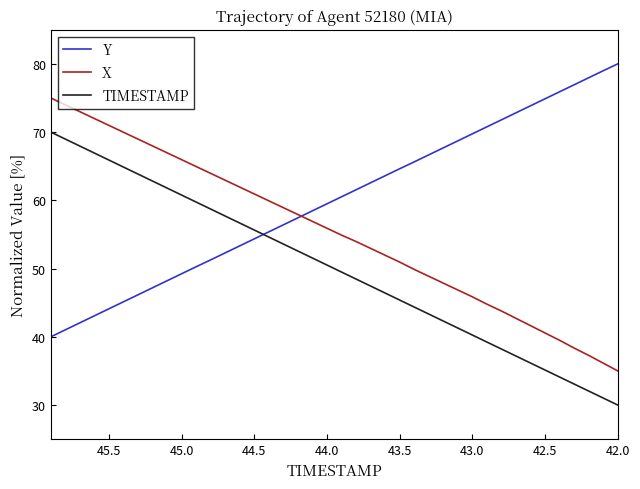

List the series in order of their peak value, lowest first.

TIMESTAMP, X, Y